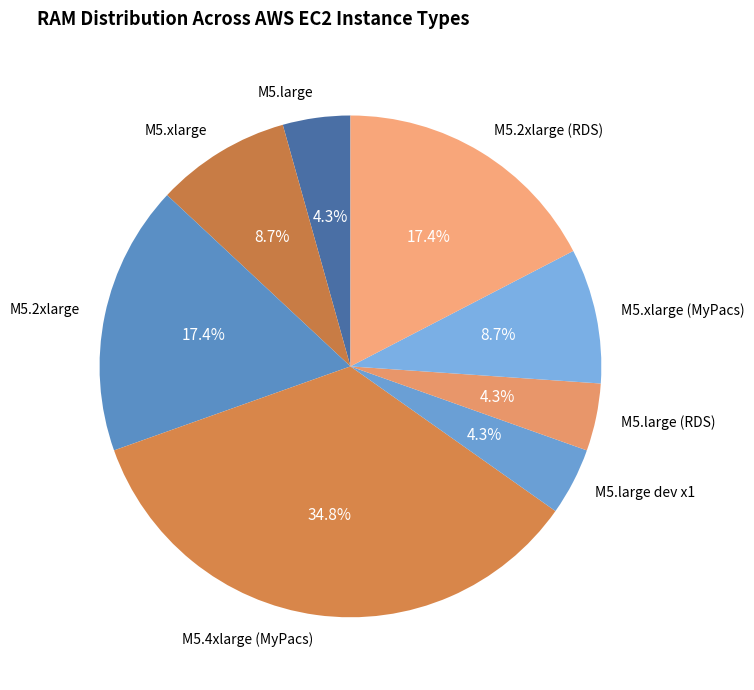

What percentage is the M5.xlarge slice, to the nearest percent?

9%